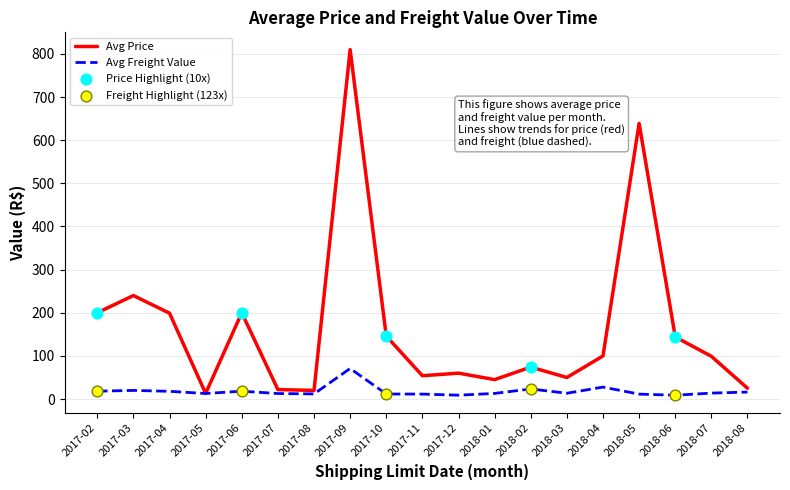

Which series has the widest spread of values?

Avg Price